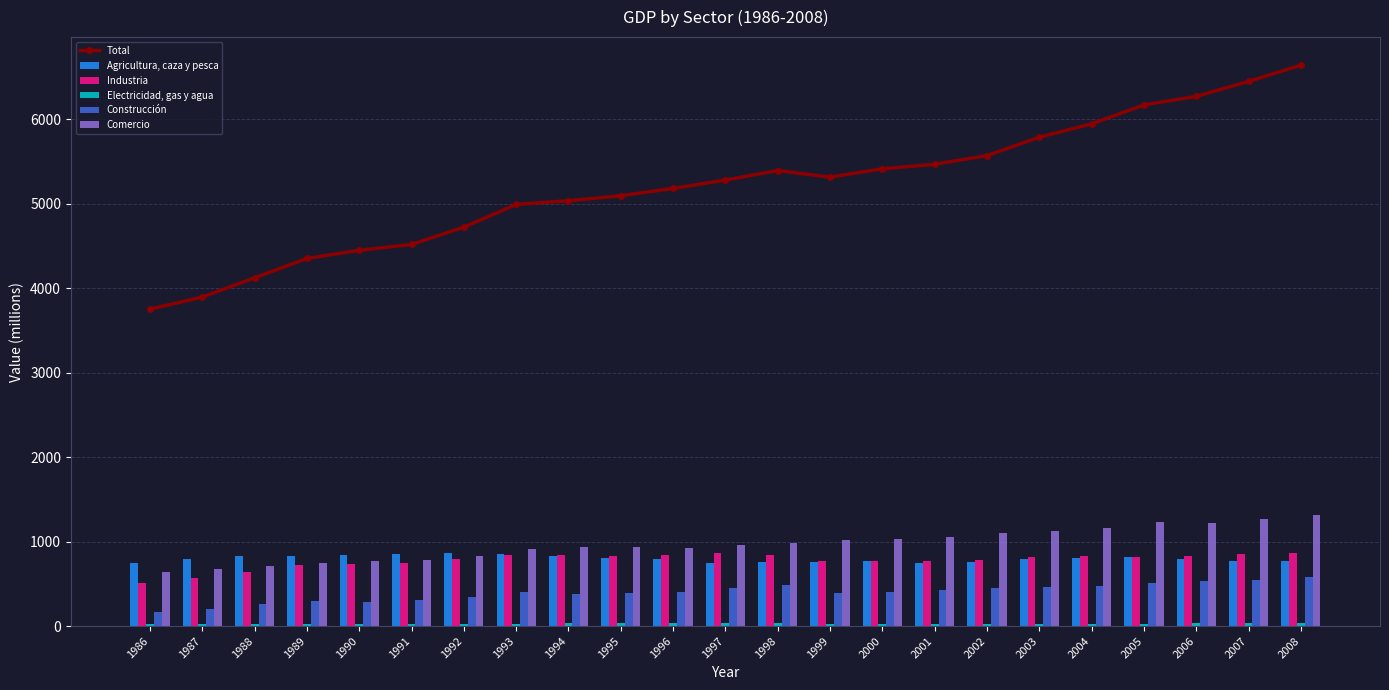

At which label is Total closest to 5196?

1996